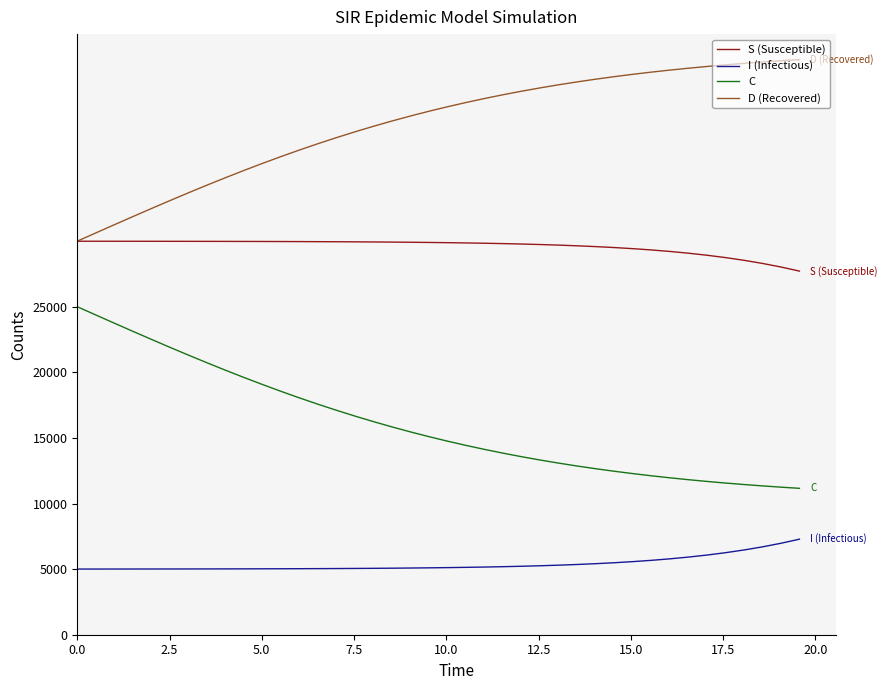

True or false: S (Susceptible) and I (Infectious) intersect in this chart.

False